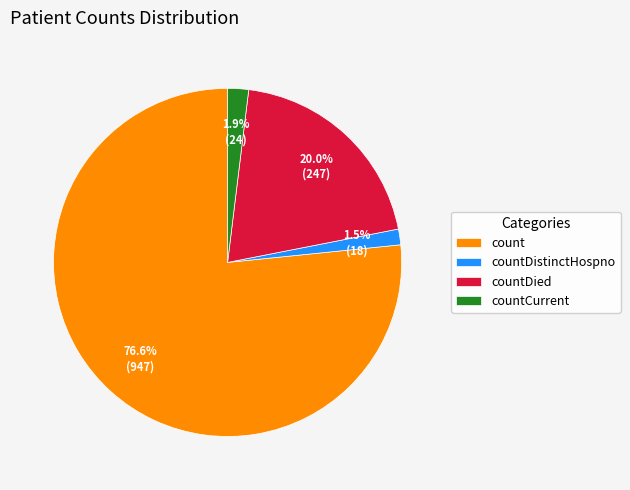

Count the number of slices in the pie.

4